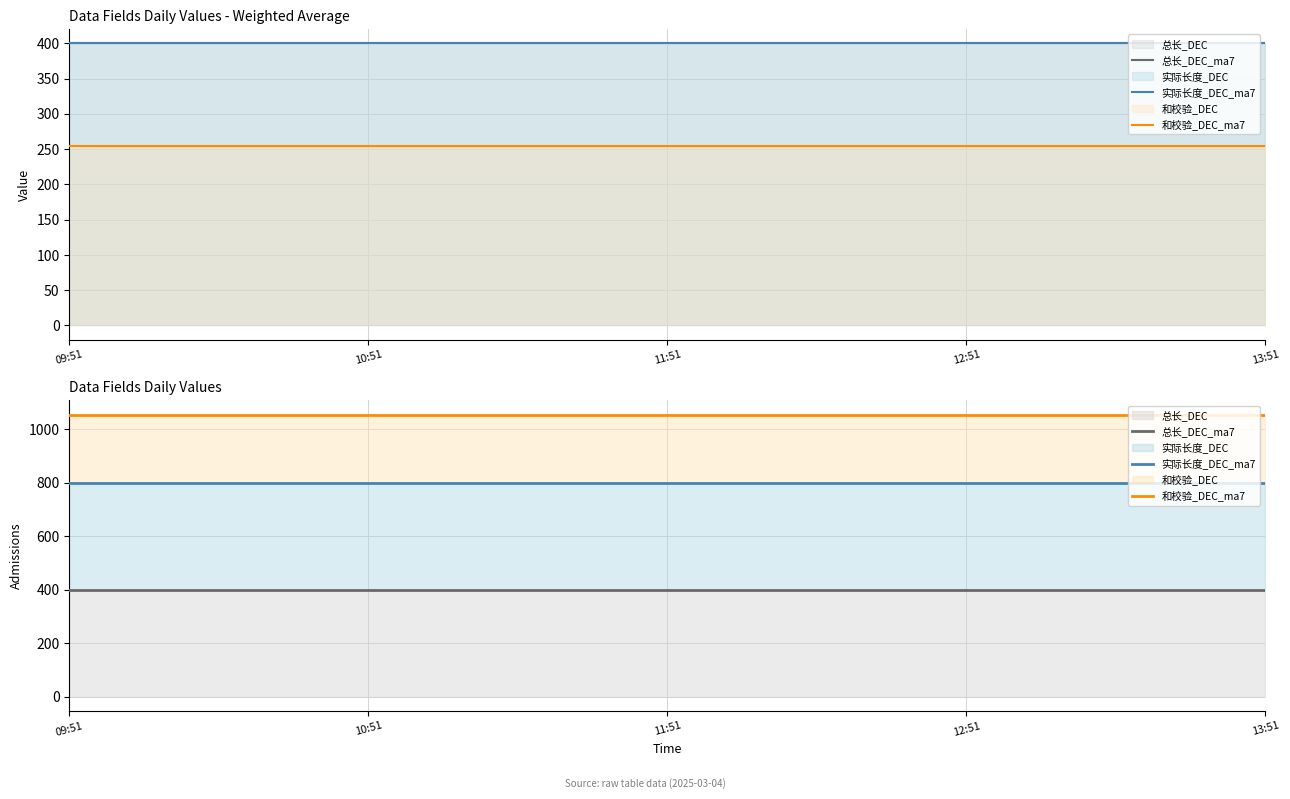

What is the label of the 4th point from the left?

12:51